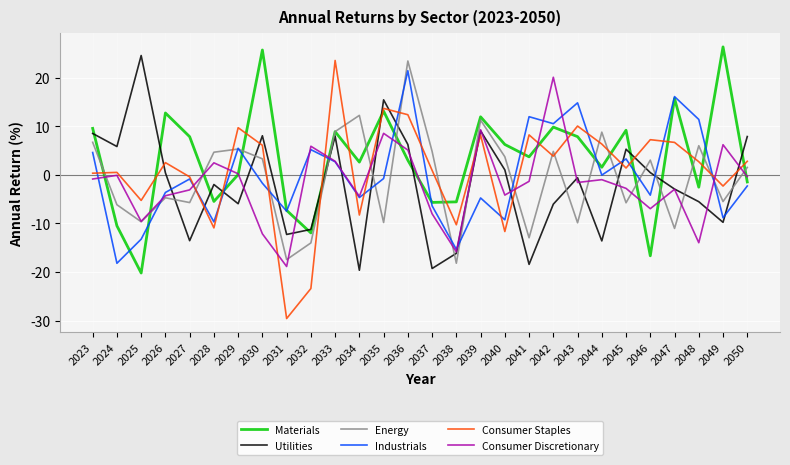

Is the value of Industrials at 2026 greater than the value of Consumer Discretionary at 2028?

No